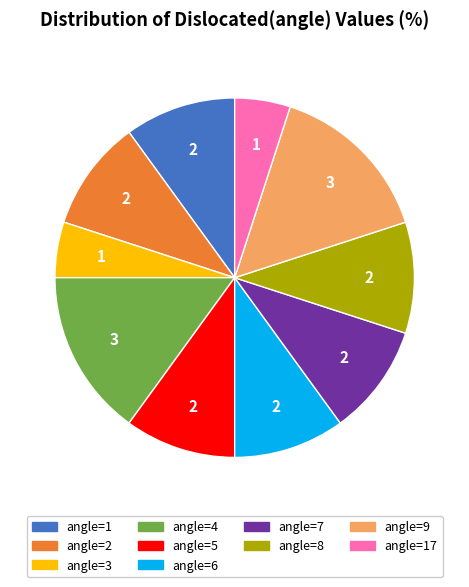

Is there a majority slice in this chart?

No